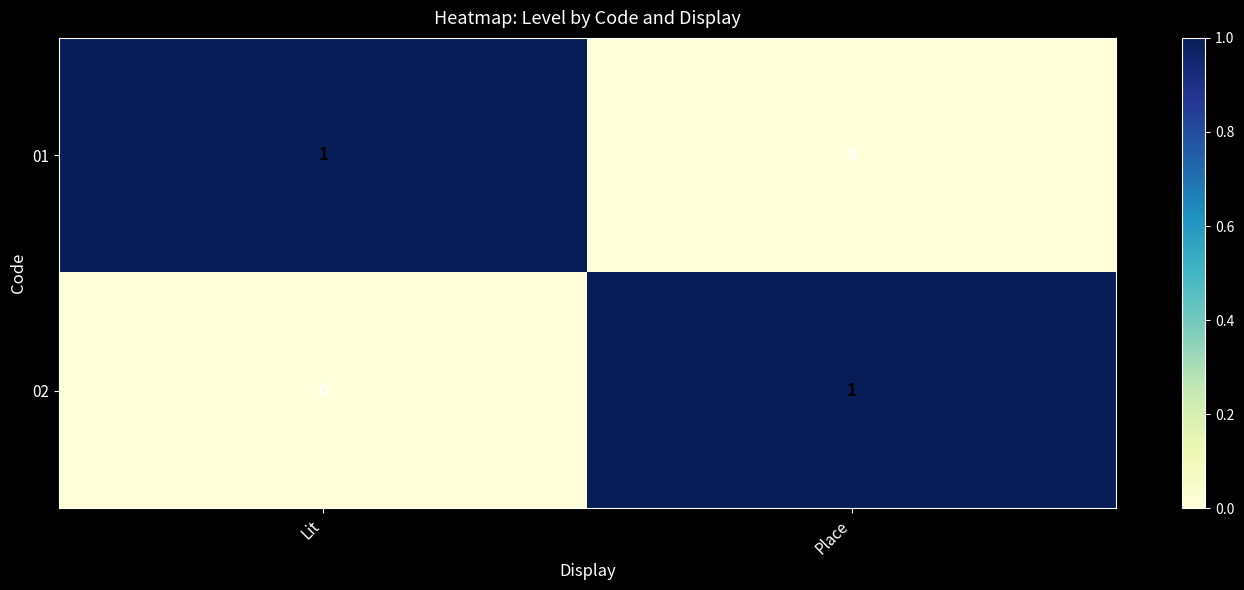

Rank the series at Place from lowest to highest value.

01, 02